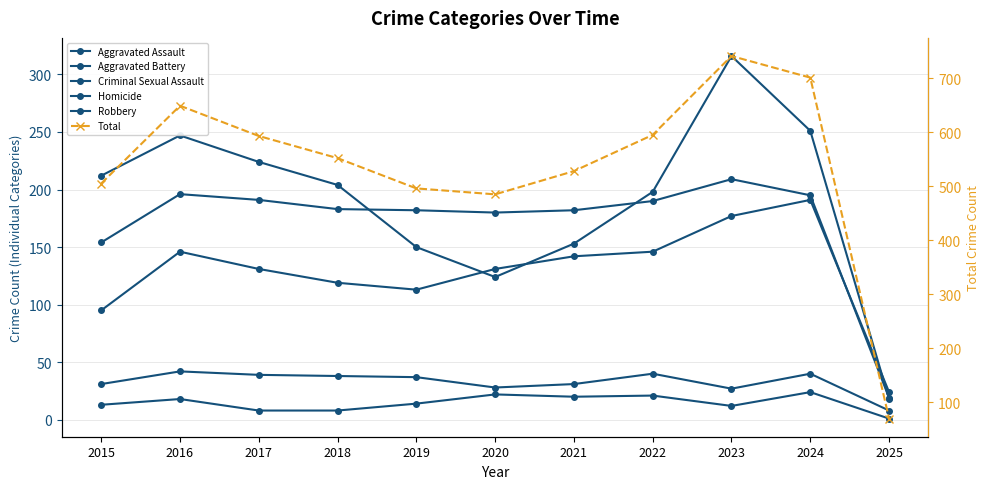

List the labels in order of Total value, smallest first.

2025, 2020, 2019, 2015, 2021, 2018, 2017, 2022, 2016, 2024, 2023